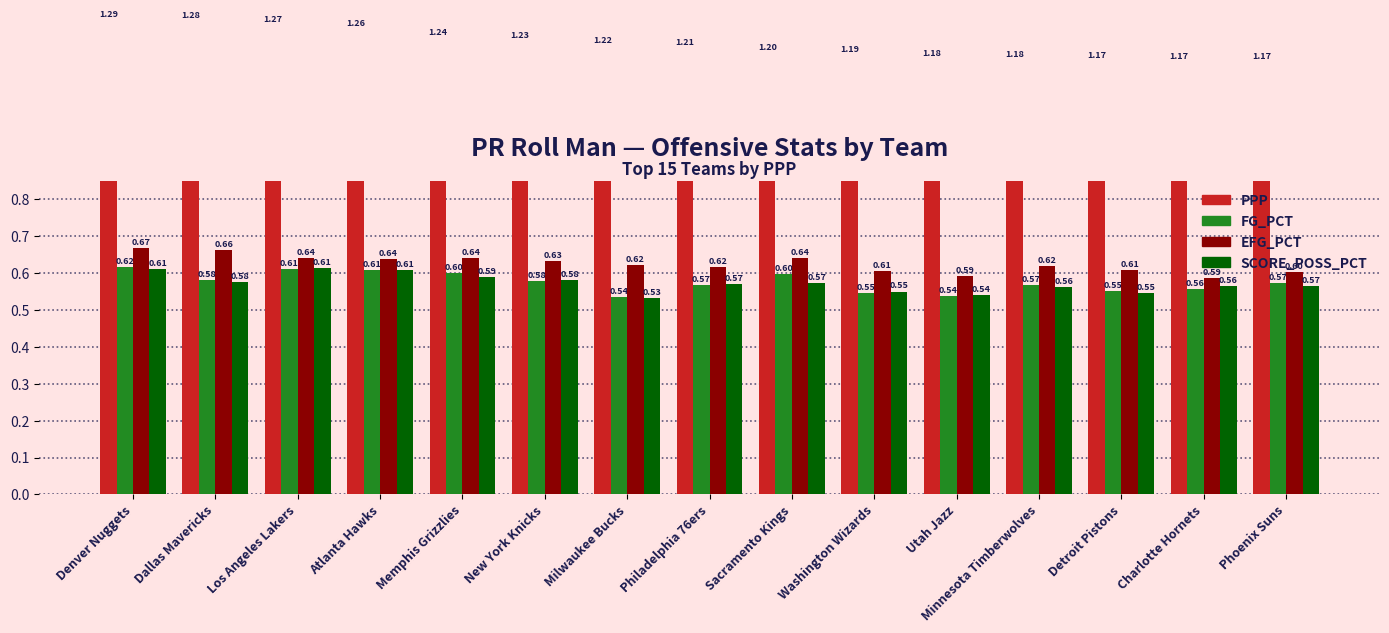

Which label corresponds to the largest value in the chart?

Denver Nuggets